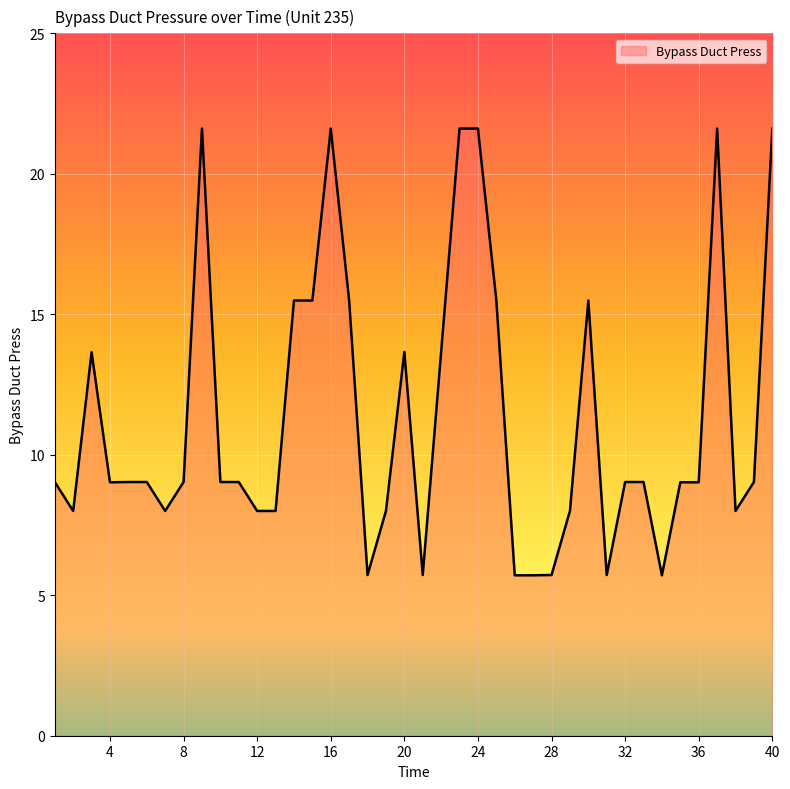

What is the greatest value displayed?

21.6